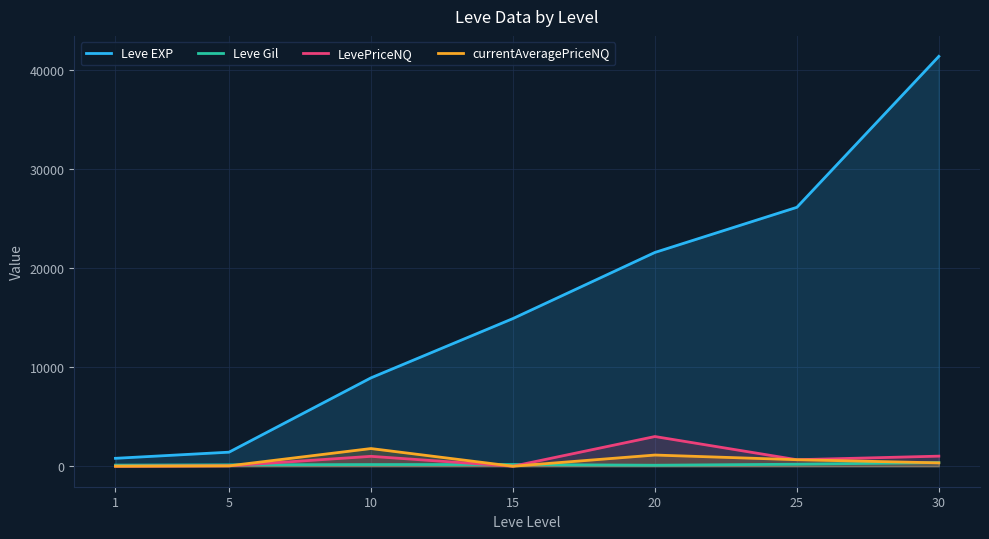

Rank the categories by LevePriceNQ value from highest to lowest.

20, 30, 10, 25, 5, 1, 15